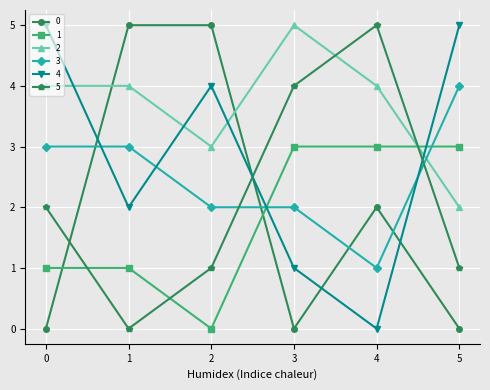

Rank the series at 4 from highest to lowest value.

5, 2, 1, 0, 3, 4